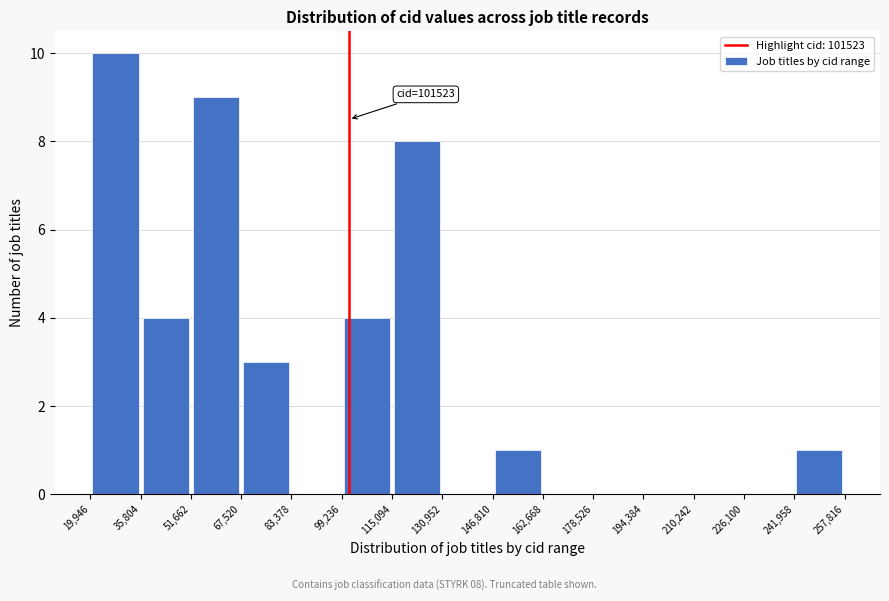

Over which range of the x-axis is the bar tallest?

19,946 to 35,804